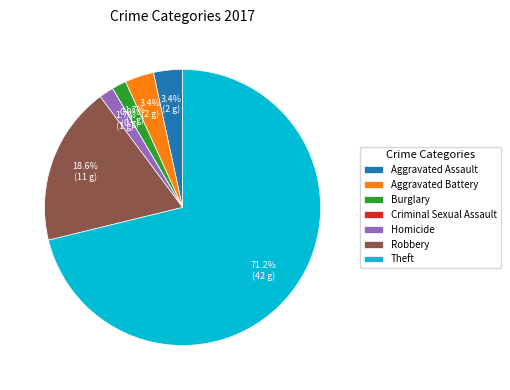

True or false: Robbery accounts for 8% of the total.

False